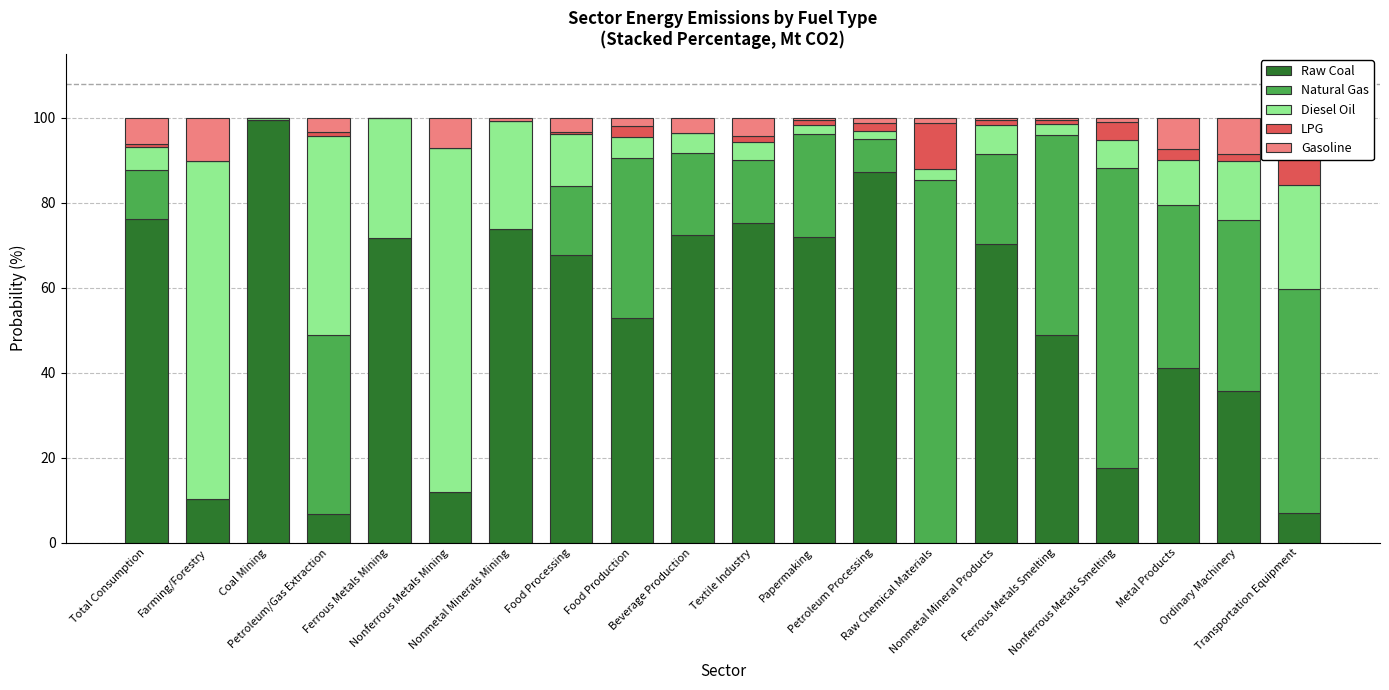

What are all the series names shown in the legend?

Raw Coal, Natural Gas, Diesel Oil, LPG, Gasoline